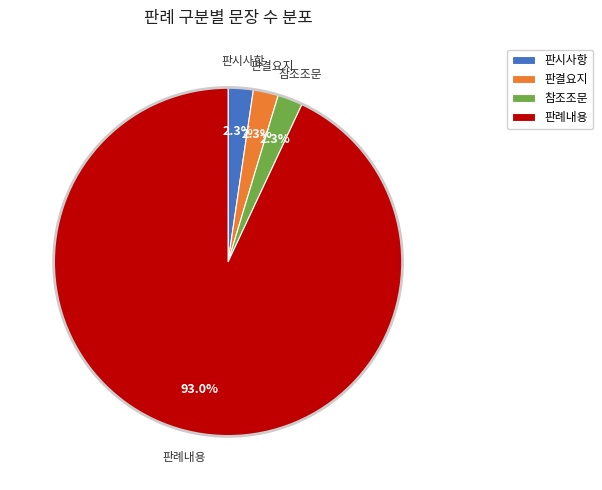

Do 판시사항 and 참조조문 together represent more than half of the pie?

No